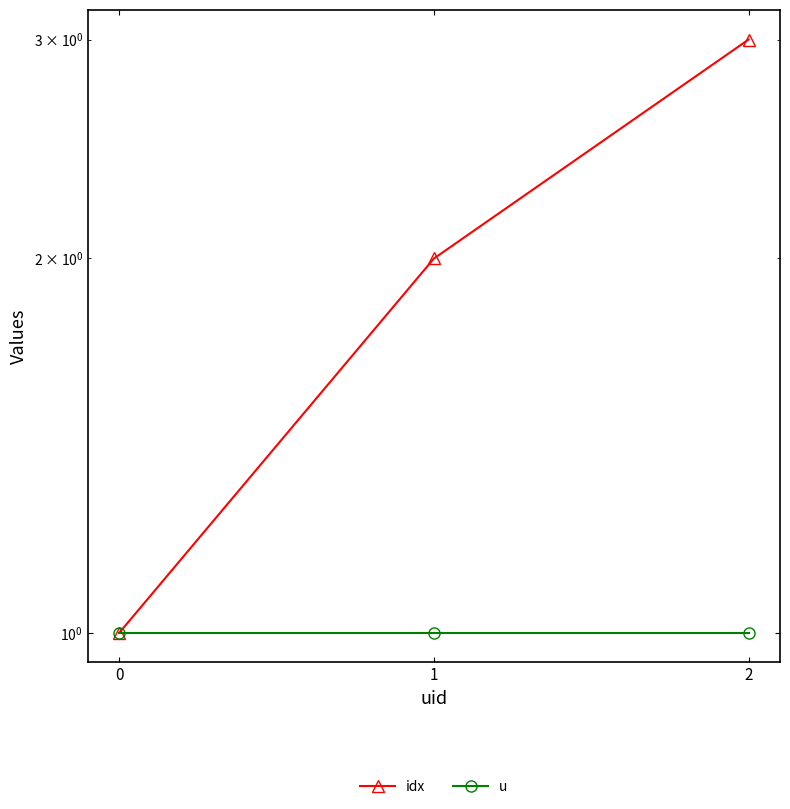

How many data points does each series have?

3